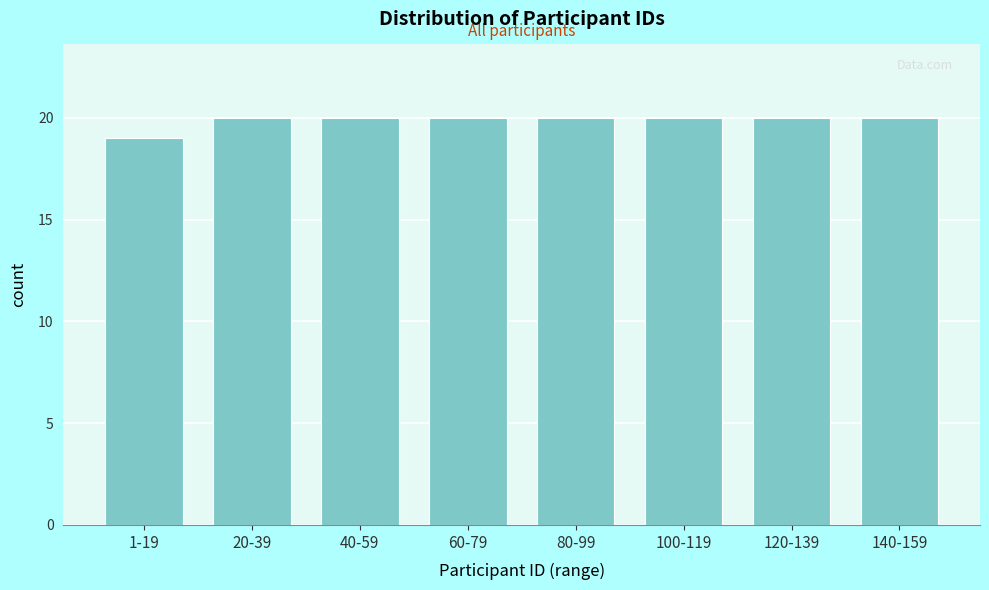

Reading right to left, extract all data points from this chart.

140-159=20	120-139=20	100-119=20	80-99=20	60-79=20	40-59=20	20-39=20	1-19=19